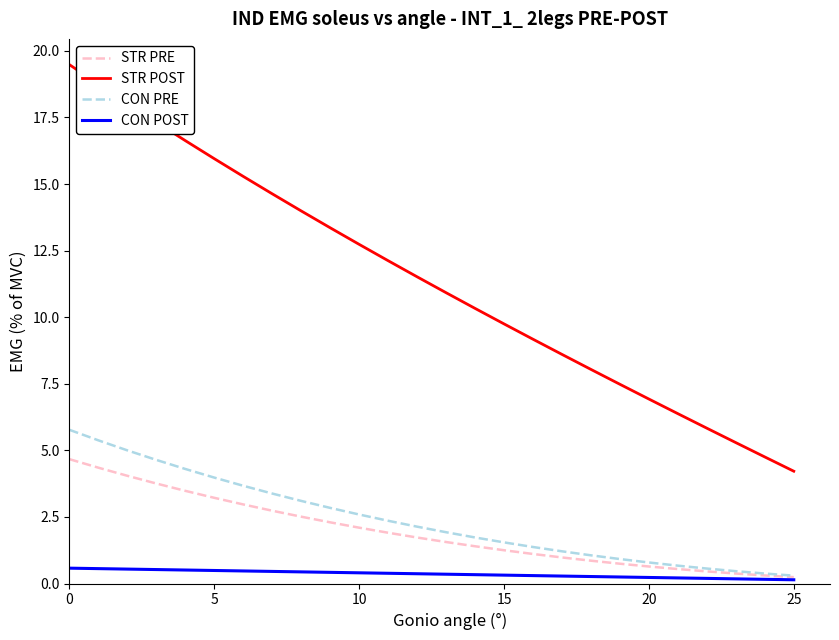

Rank the series by their maximum value, from lowest to highest.

CON POST, STR PRE, CON PRE, STR POST